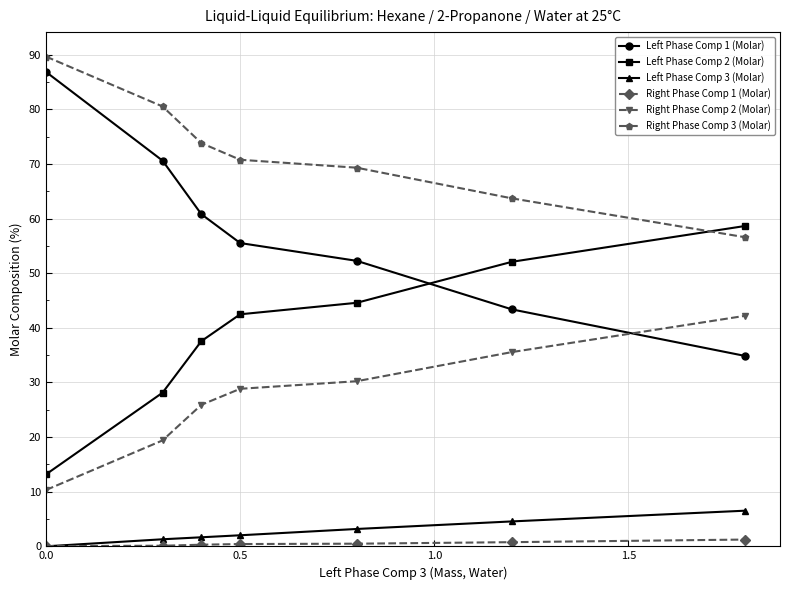

True or false: Right Phase Comp 3 (Molar) has more than 1 points higher than both neighbors.

False